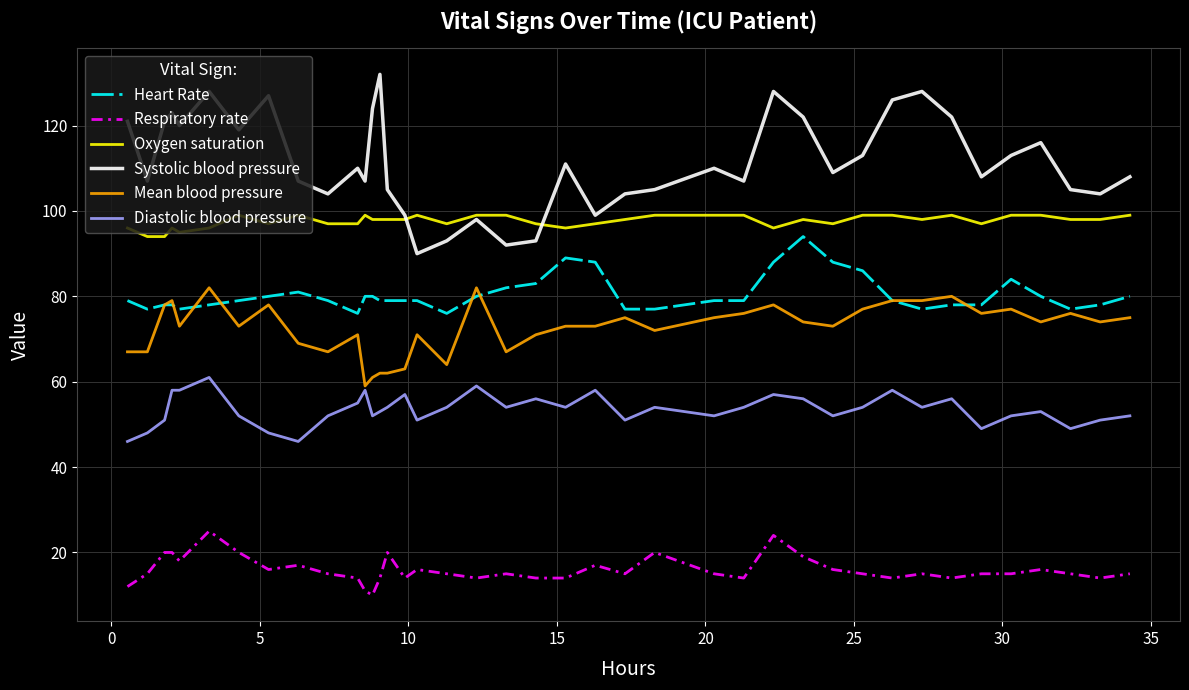

At how many categories does at least one series exceed 29?

40